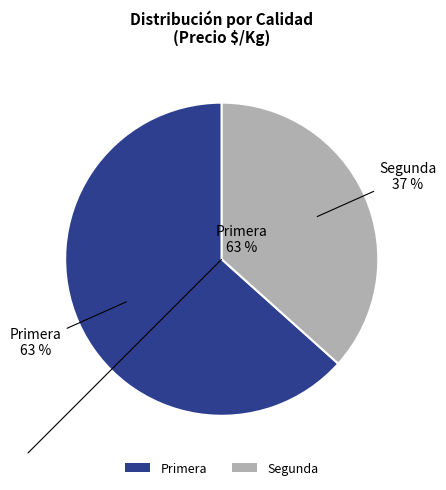

Which slice is the smallest?

Segunda